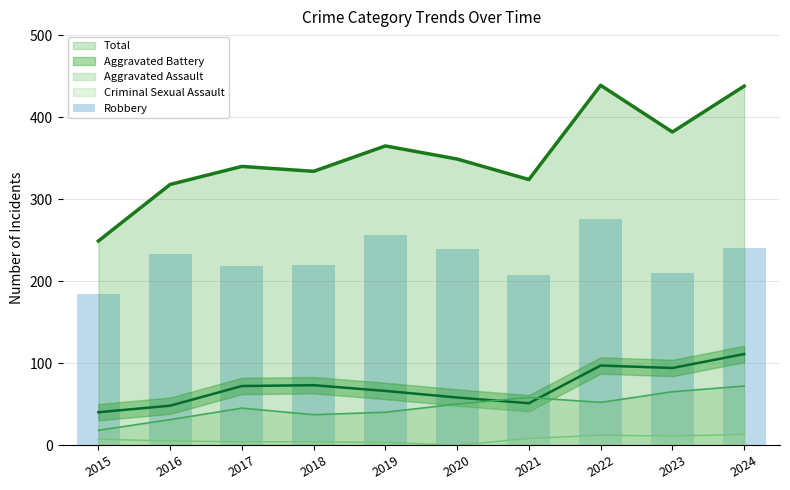

Which category has the lowest value in the Aggravated Assault series?

2015